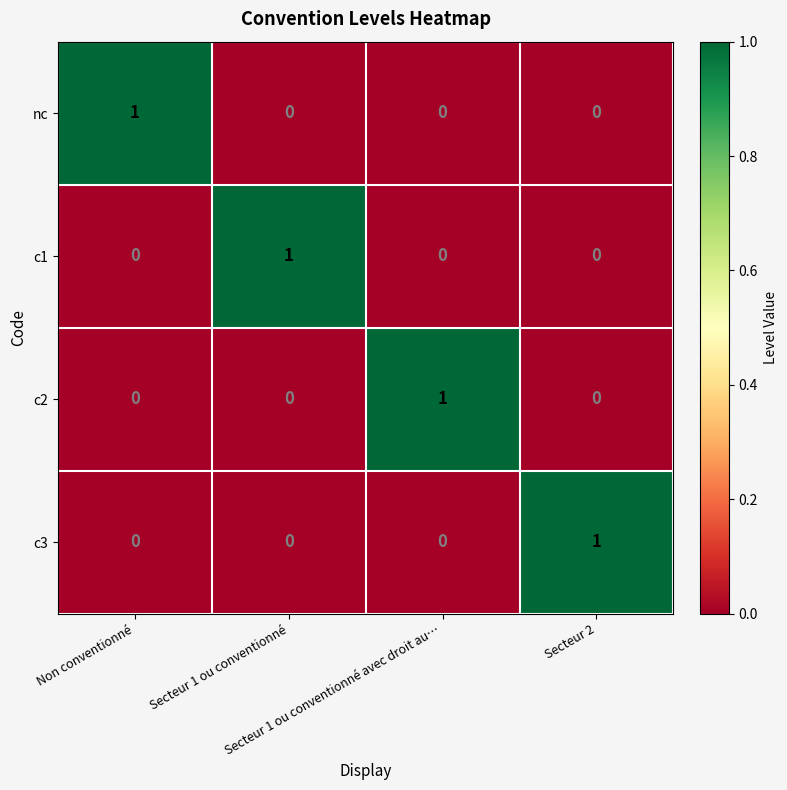

Count the nc values in the range 0 to 1.

4